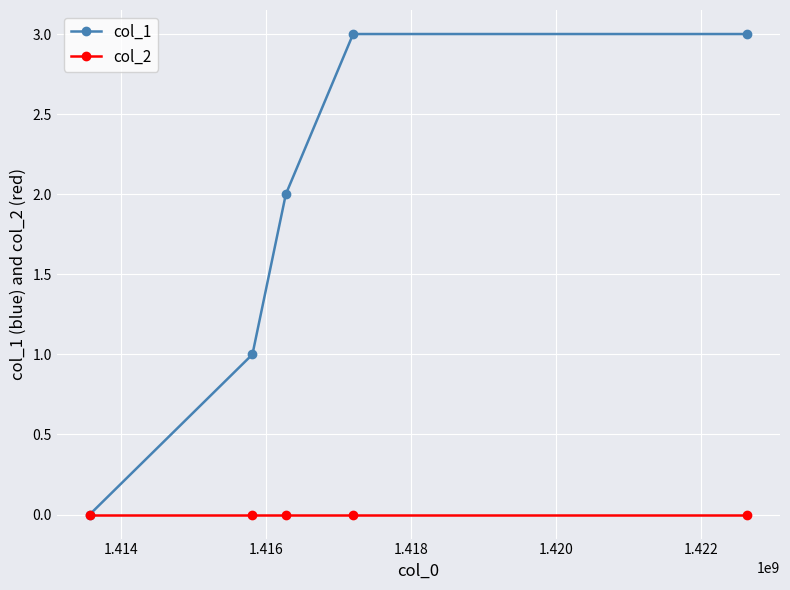

What is the maximum value shown in the chart?

3